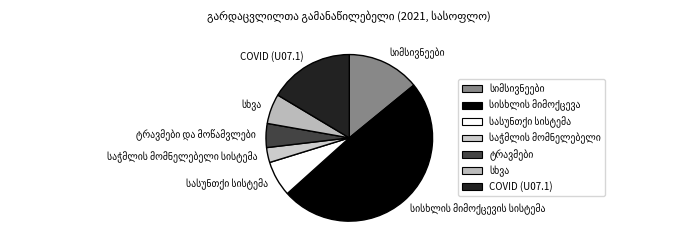

Does COVID (U07.1) represent more than half of the total?

No